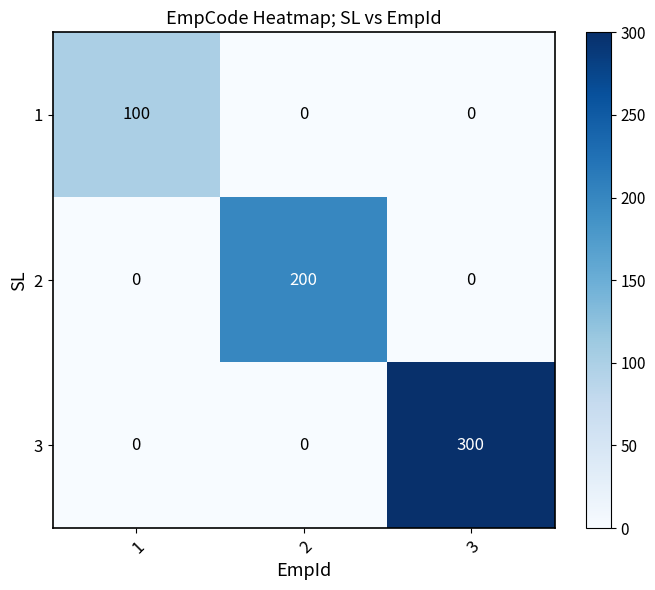

What is the greatest value displayed?

300